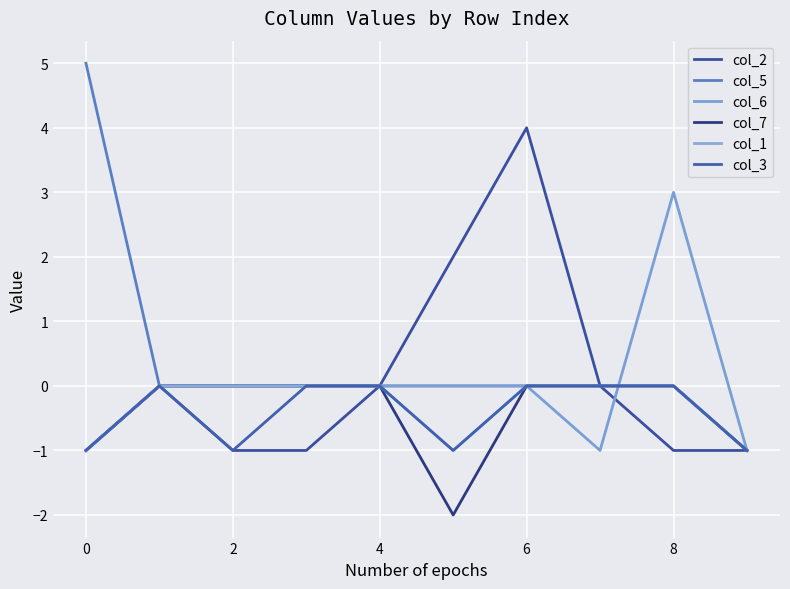

Reading left to right, transcribe all the data shown in this chart.

col_2: -1	0	-1	-1	0	2	4	0	-1	-1
col_5: 5	0	0	0	0	0	0	0	0	-1
col_6: -1	0	0	0	0	0	0	-1	3	-1
col_7: -1	0	0	0	0	-2	0	0	0	-1
col_1: -1	0	0	0	0	-1	0	0	0	-1
col_3: -1	0	-1	0	0	-1	0	0	0	-1